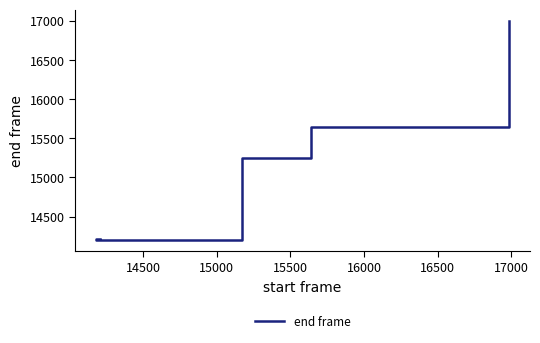

Reading left to right, extract all data points from this chart.

14214	14194	15243	15647	17006